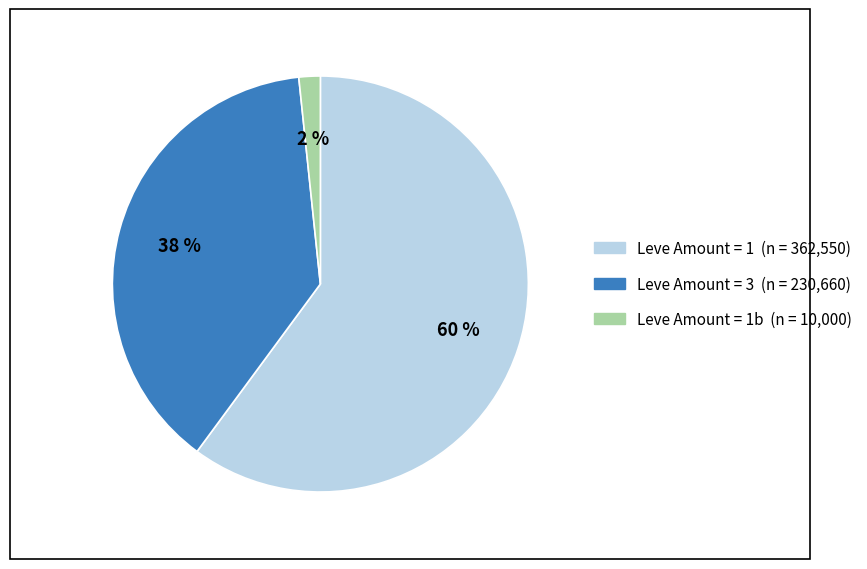

Count the number of slices in the pie.

3